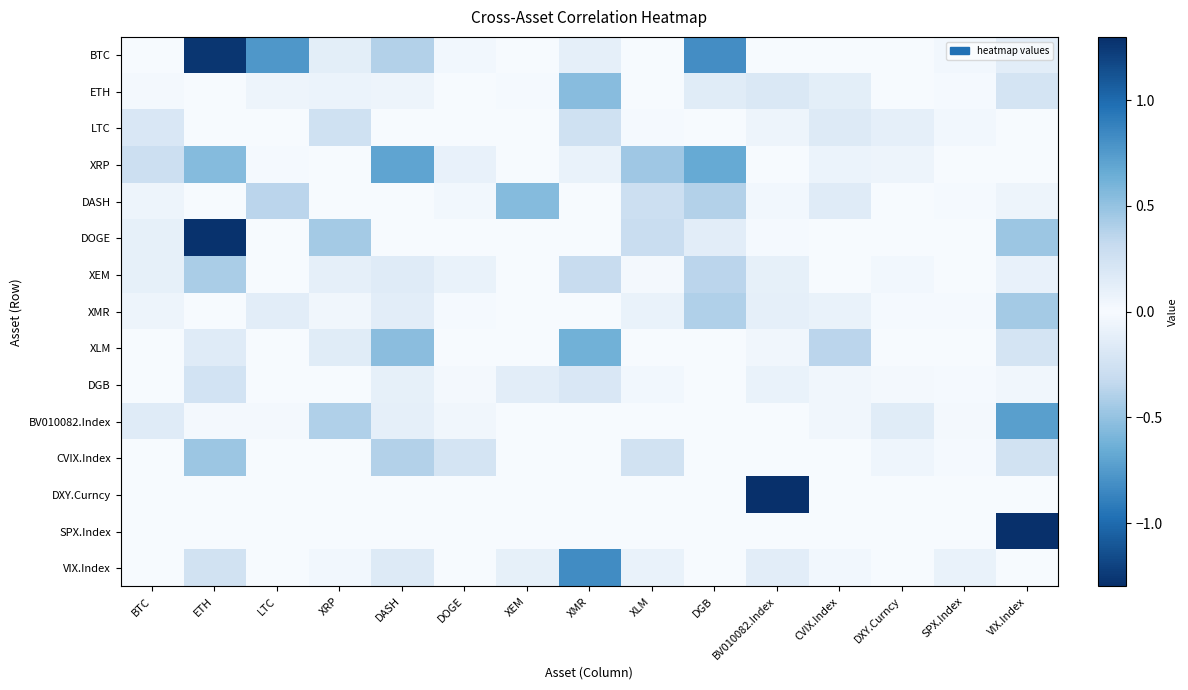

Which series has the widest spread of values?

SPX.Index